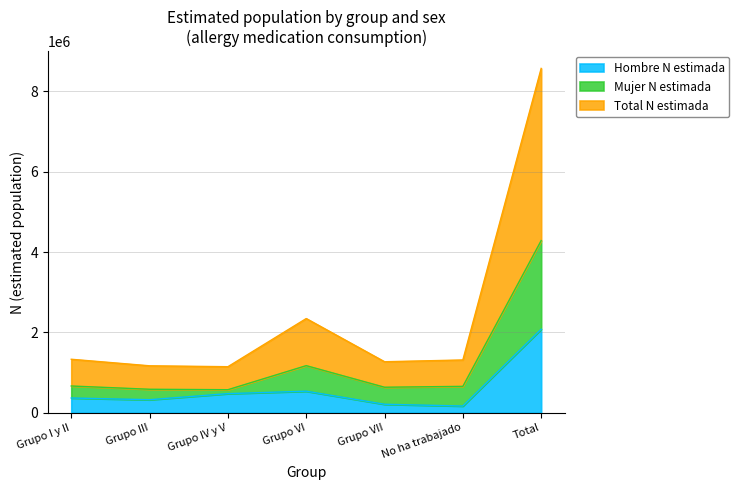

What is the minimum value for Total N estimada?

1145976